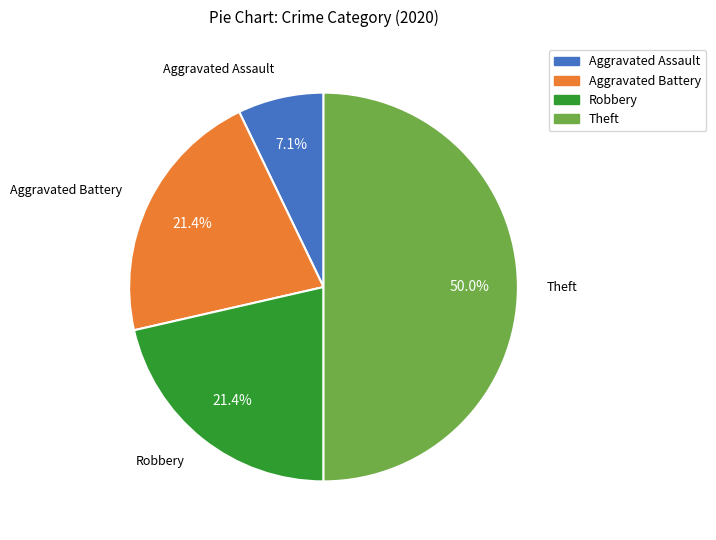

How many slices are in this pie chart?

4